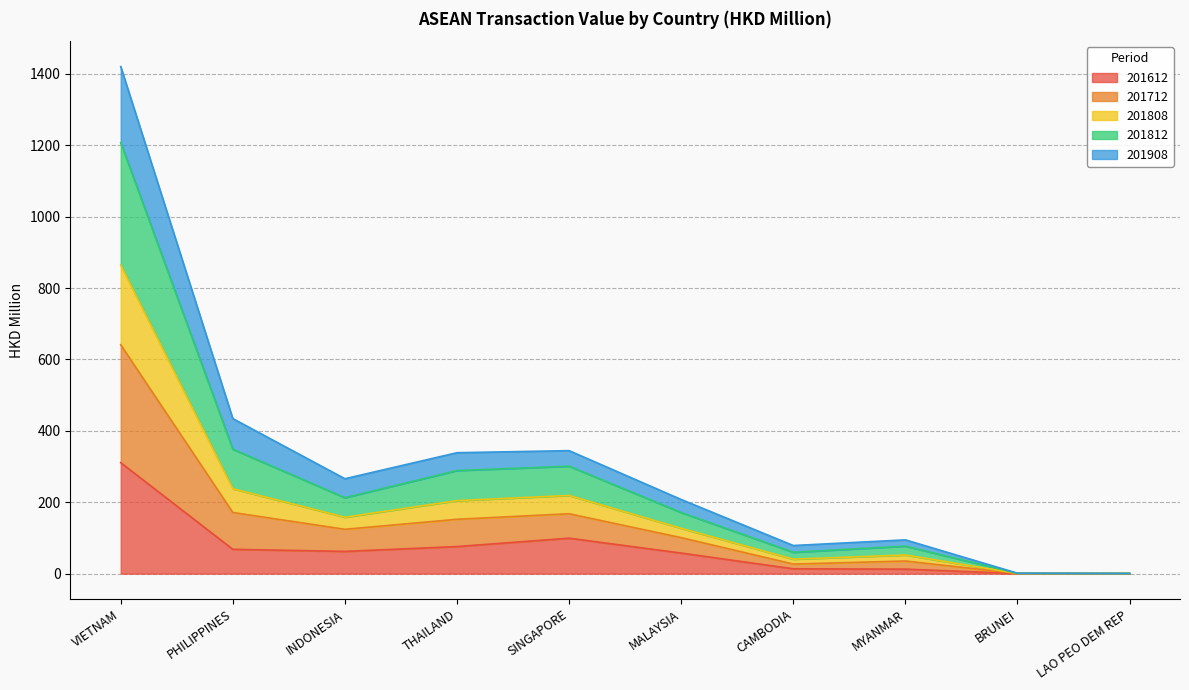

Which category has the highest value across all series?

VIETNAM